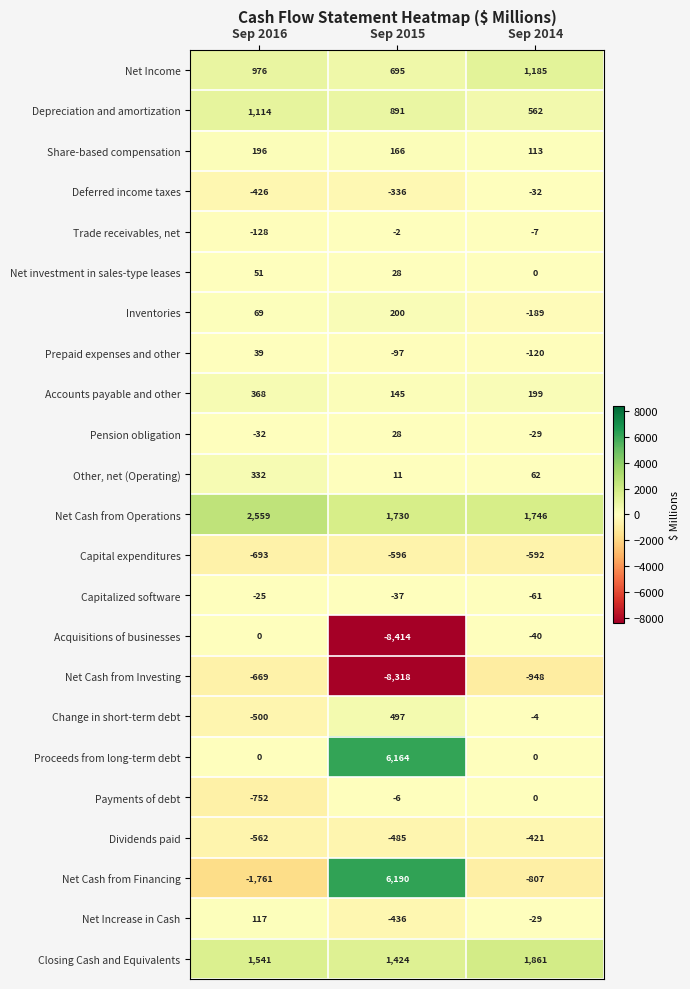

How many distinct data groups are displayed?

23